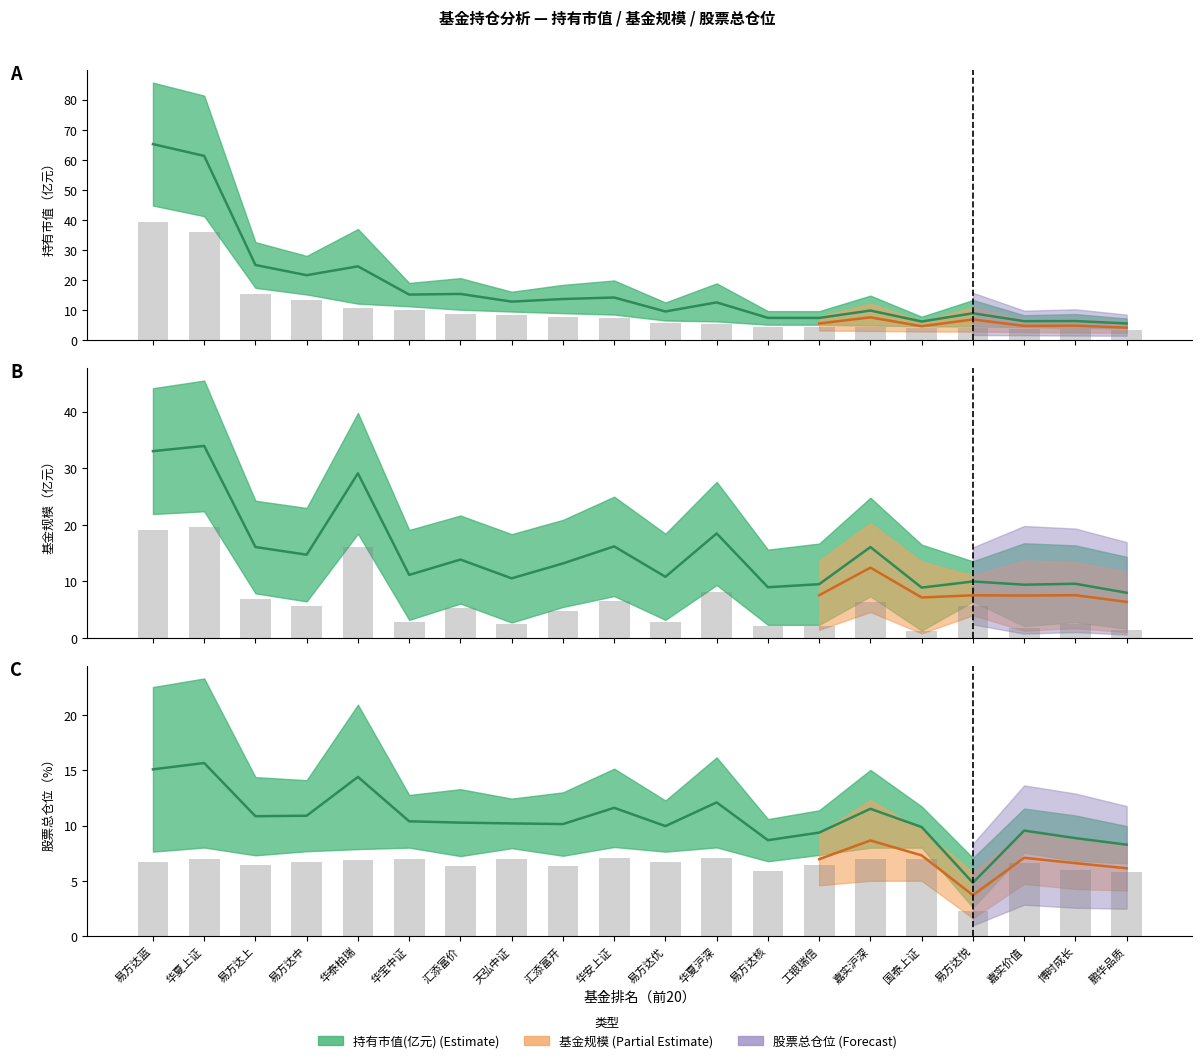

The 基金规模 series shows 3.9 at 华宝中证. True or false?

False